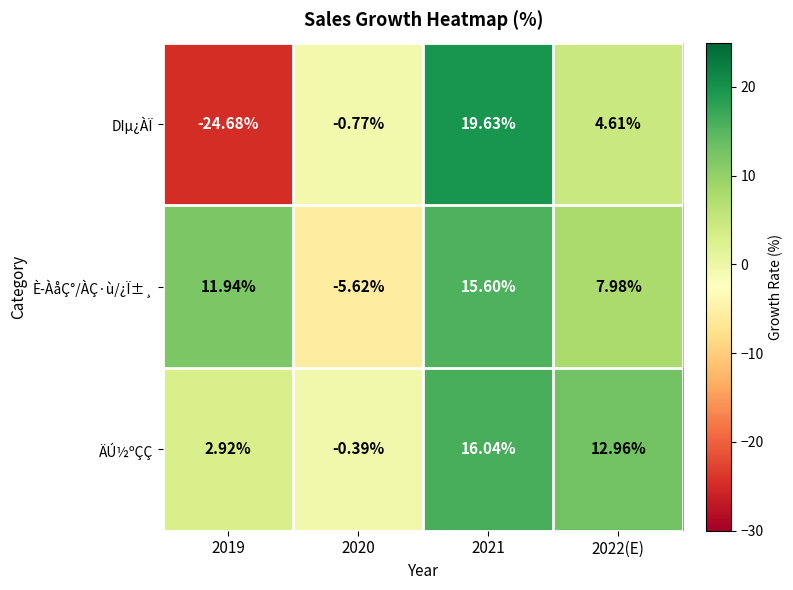

List the series in order of their peak value, highest first.

DIµ¿ÀÏ, ÄÚ½ºÇÇ, È­ÀåÇ°/ÀÇ·ù/¿Ï±¸